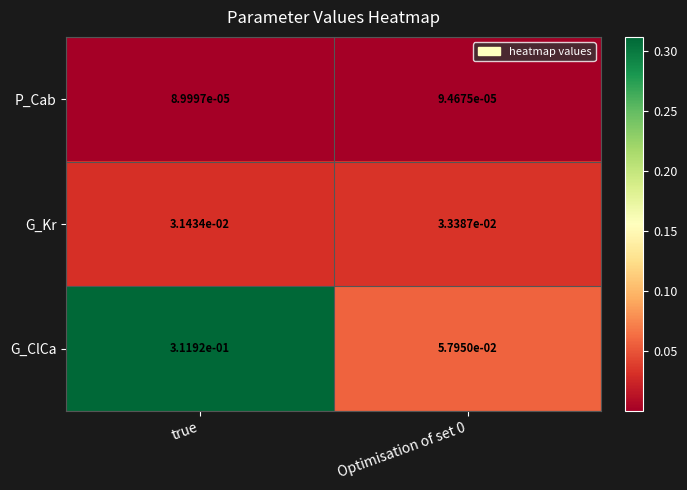

Between true and Optimisation of set 0, which series saw the biggest shift?

G_ClCa